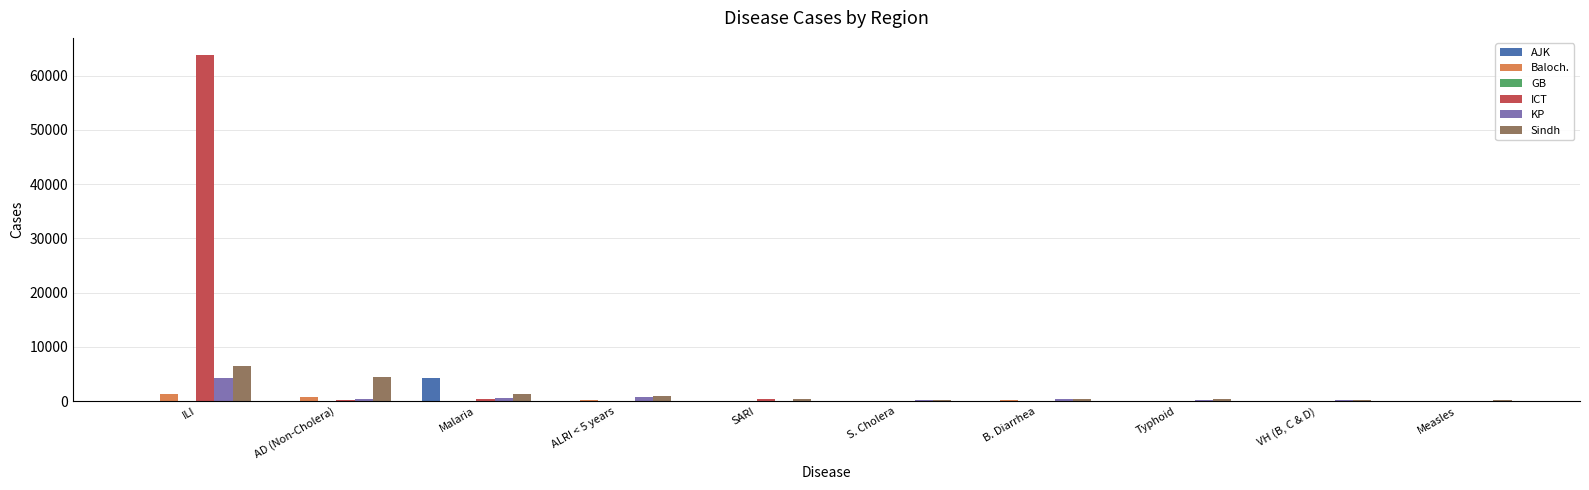

How many groups of bars are there?

10